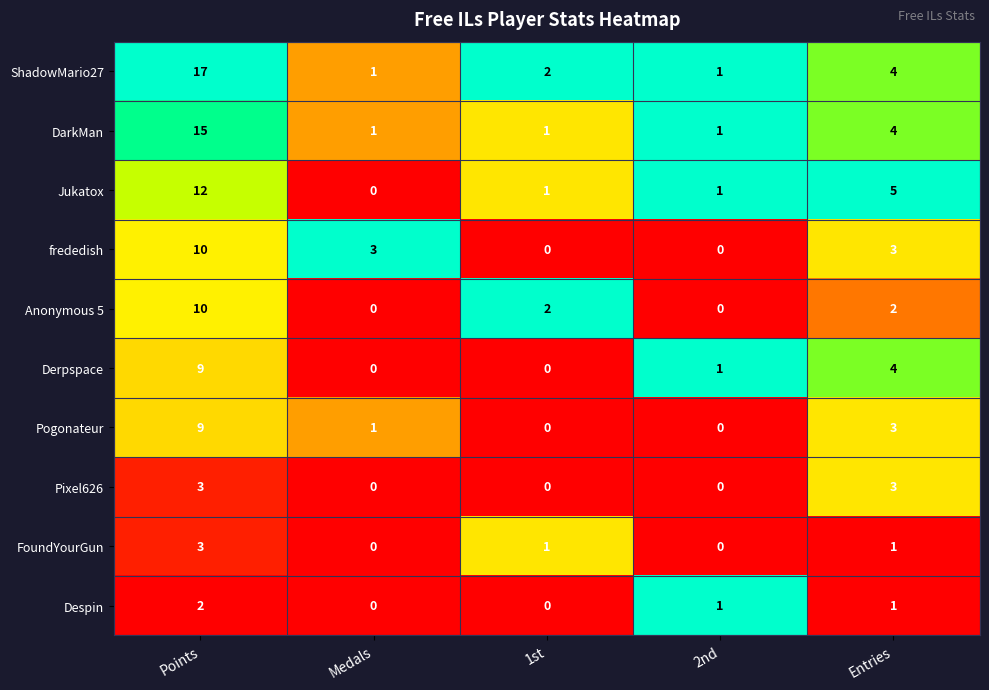

The ShadowMario27 series shows 4 at Entries. True or false?

True